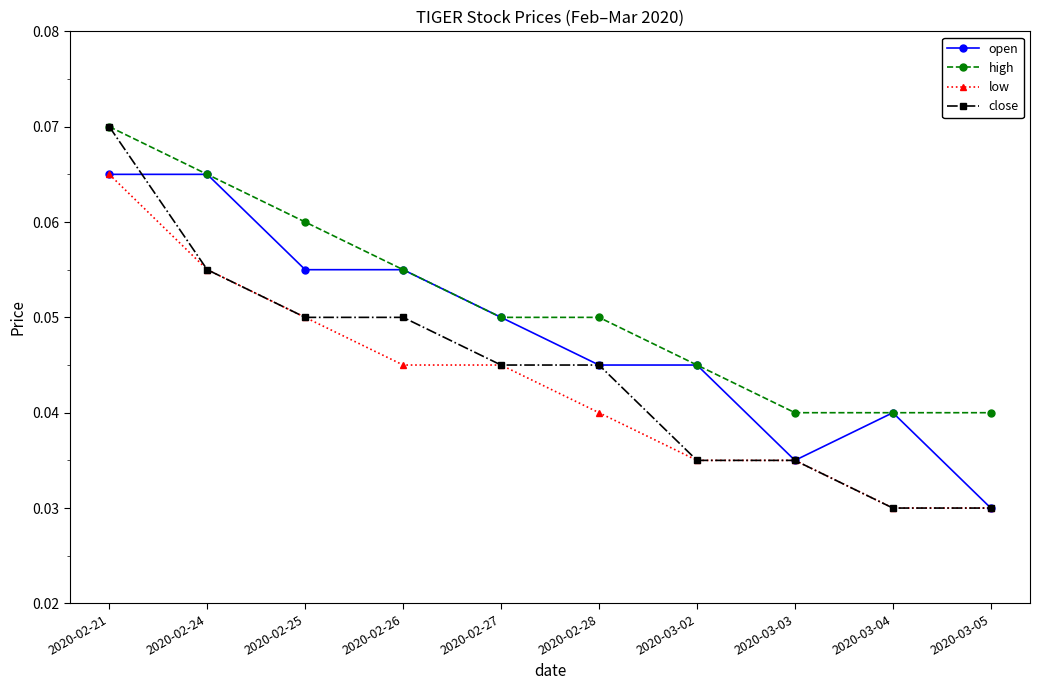

How many lines are shown in the chart?

4